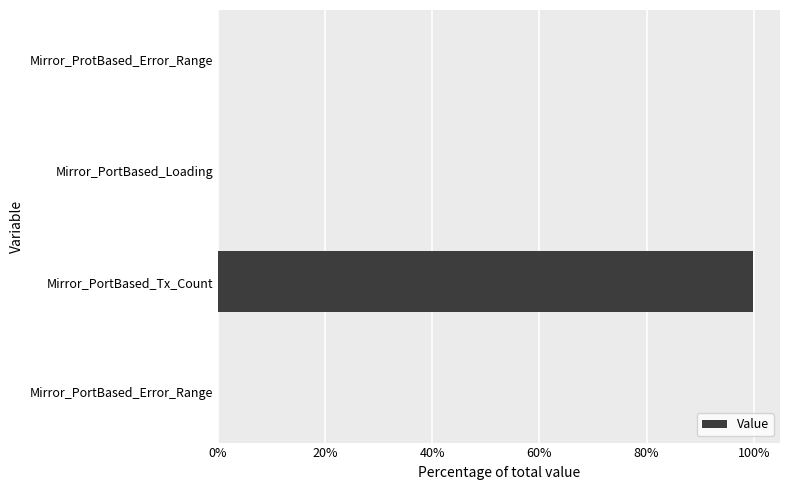

What is the maximum value shown in the chart?

99.9